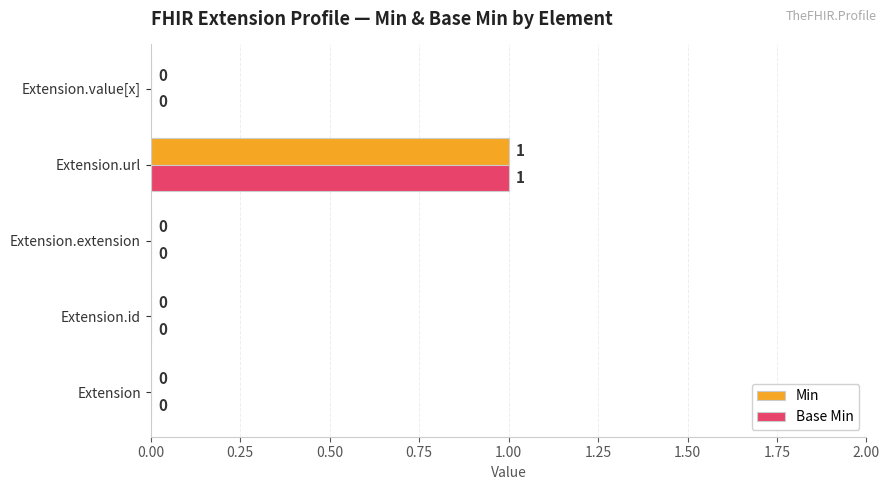

Which category has the highest value in the Min series?

Extension.url